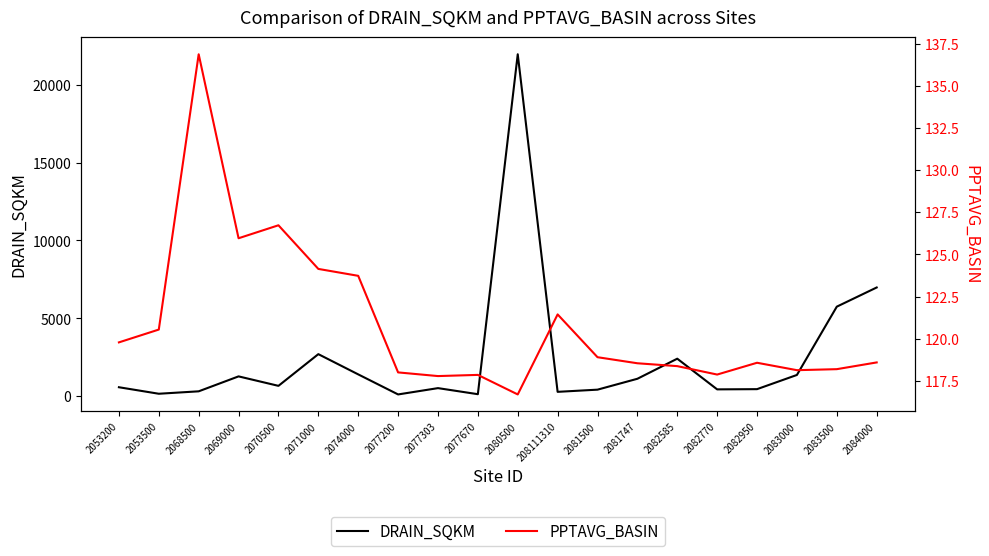

Where is DRAIN_SQKM nearest to the value 11034?

2084000